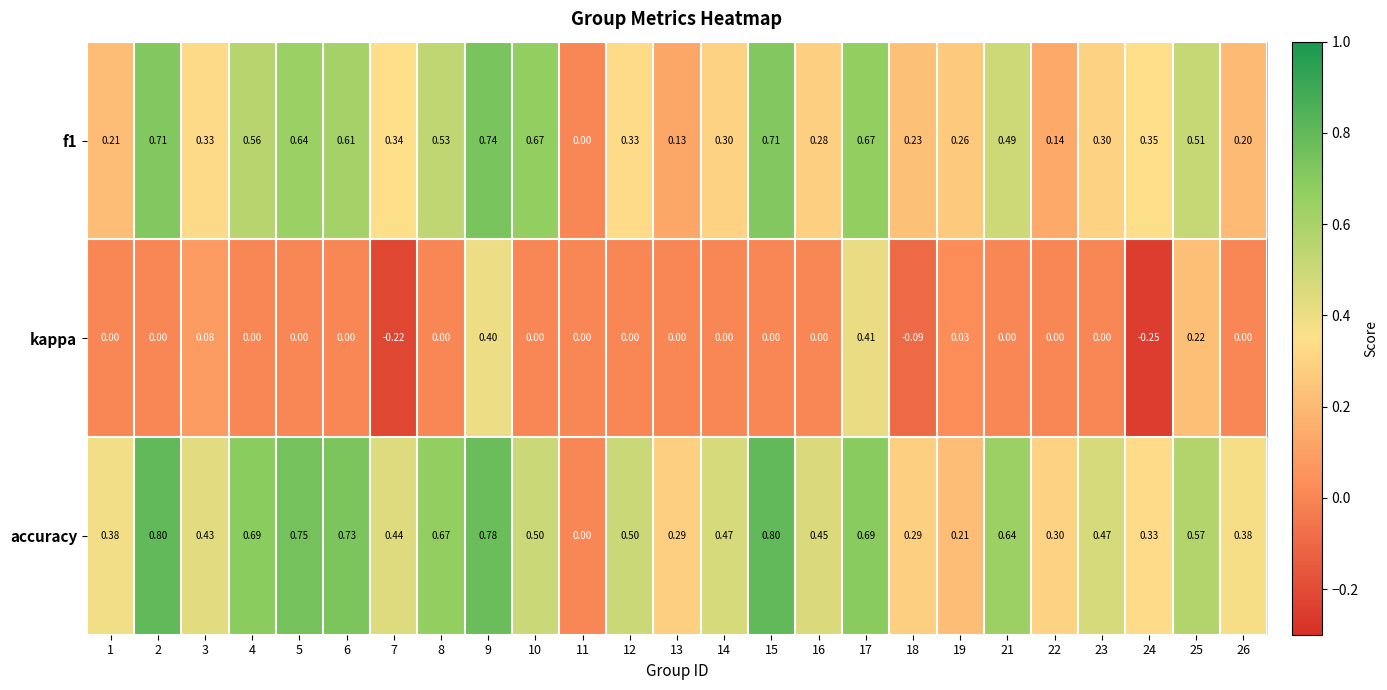

At which category is the sum across all series the highest?

9